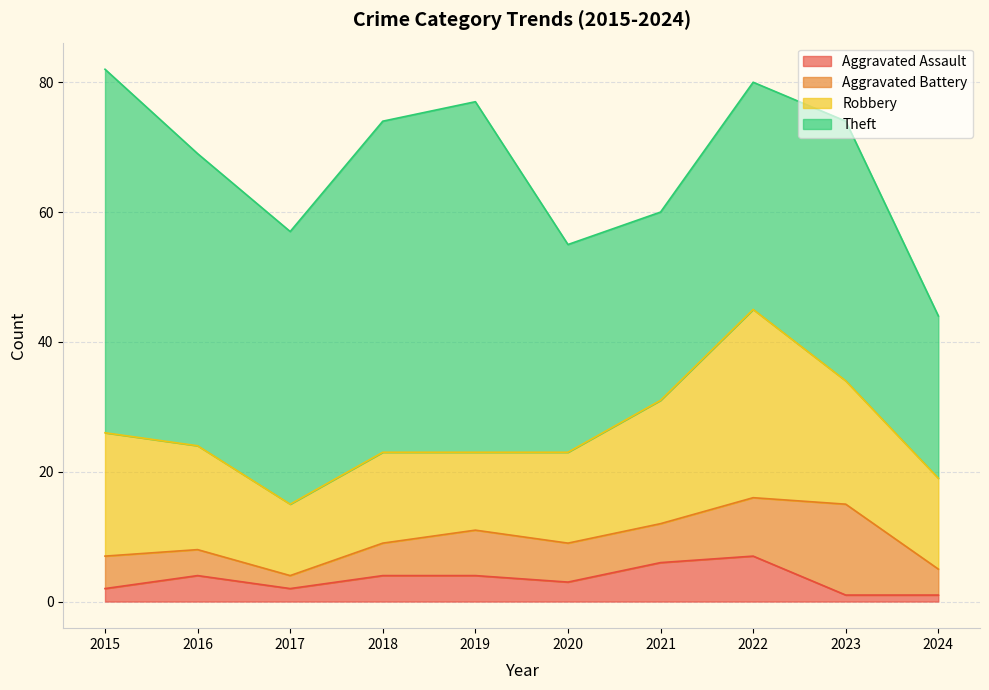

In Aggravated Battery, how many points are lower than both neighbors (excluding endpoints)?

1